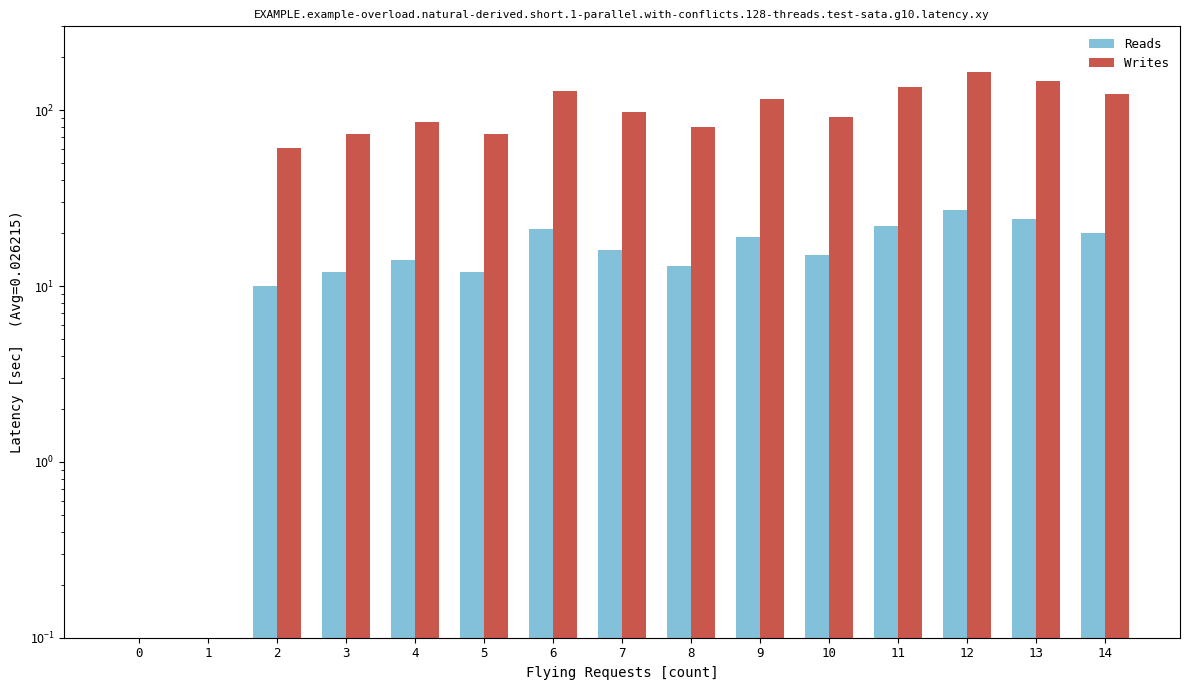

At 5, list the series in order from smallest to largest.

Reads, Writes